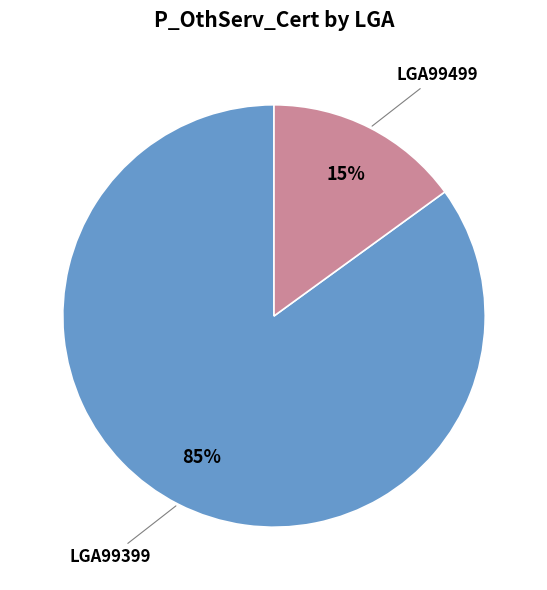

How many segments does this pie chart have?

2